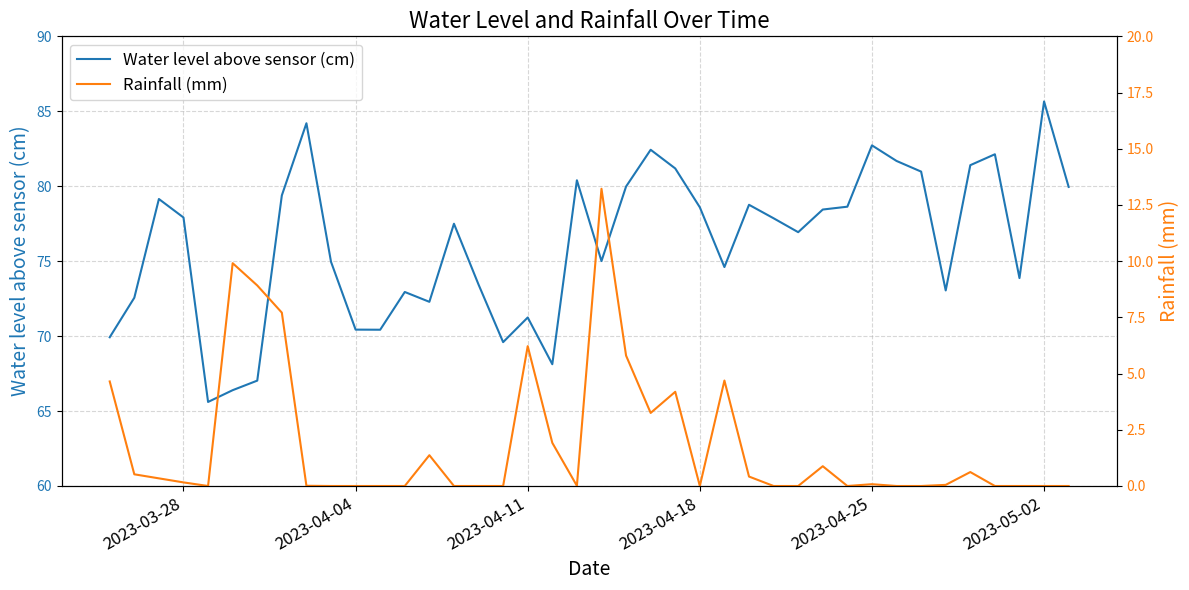

What is the average value of the Rainfall (mm) series?

1.9